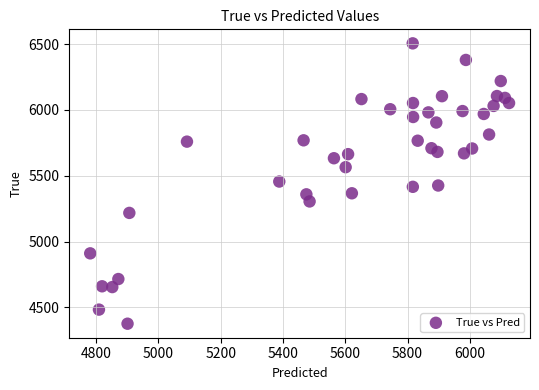

What is the range of Y values (max minus min)?

2128